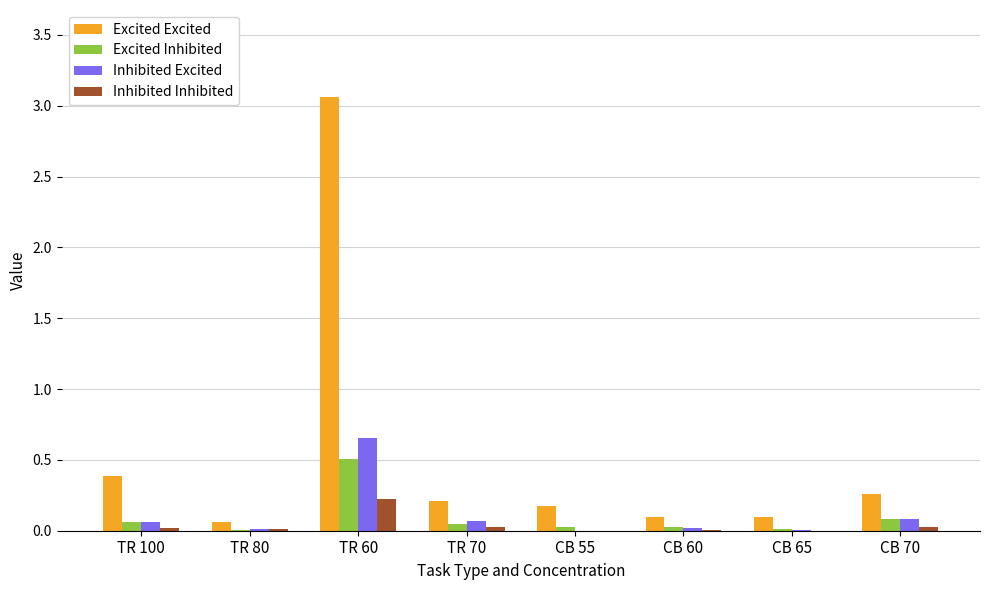

Which series has the largest total across all categories?

Excited Excited